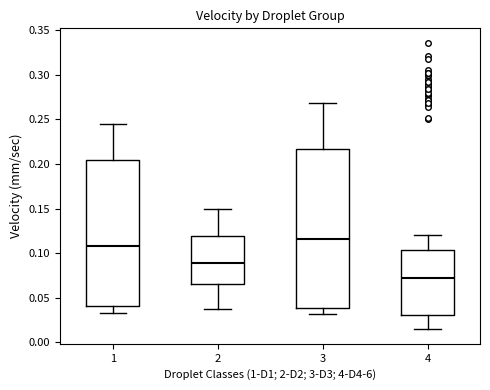

Which box is the tallest, from its lower edge to its upper edge?

3